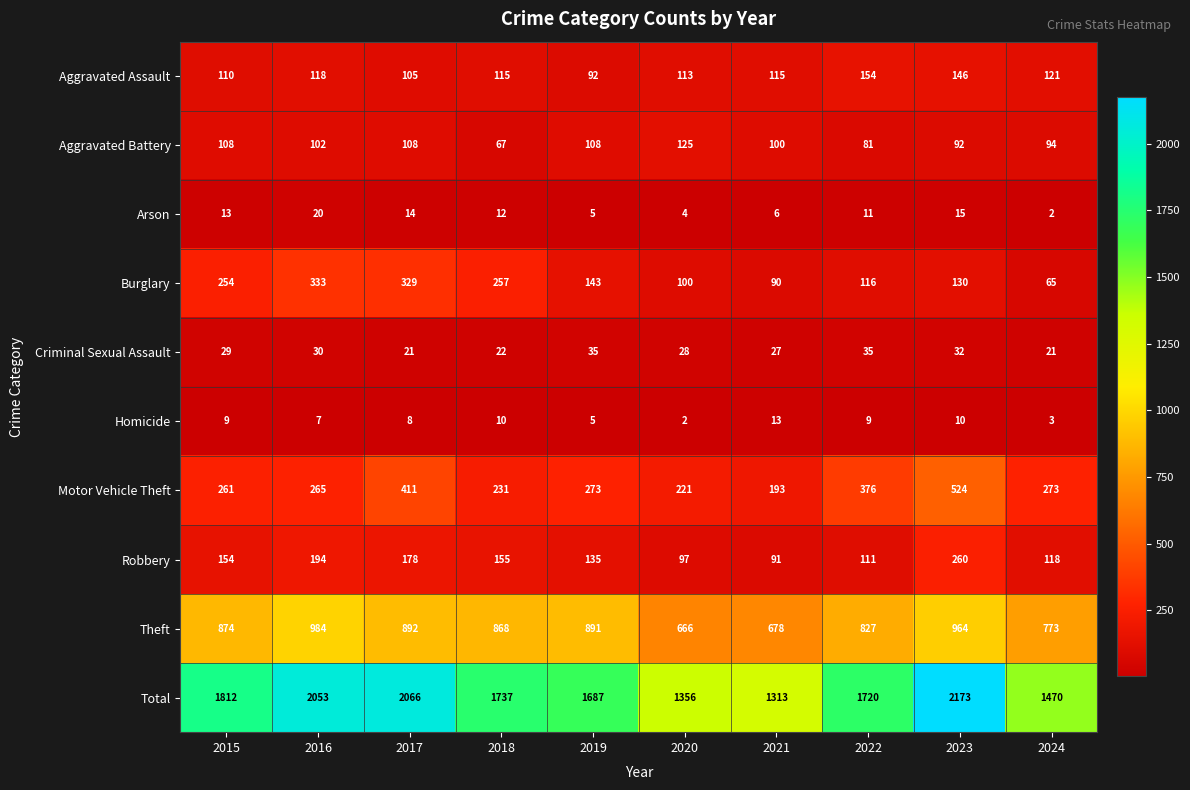

At how many categories does at least one series exceed 654?

10